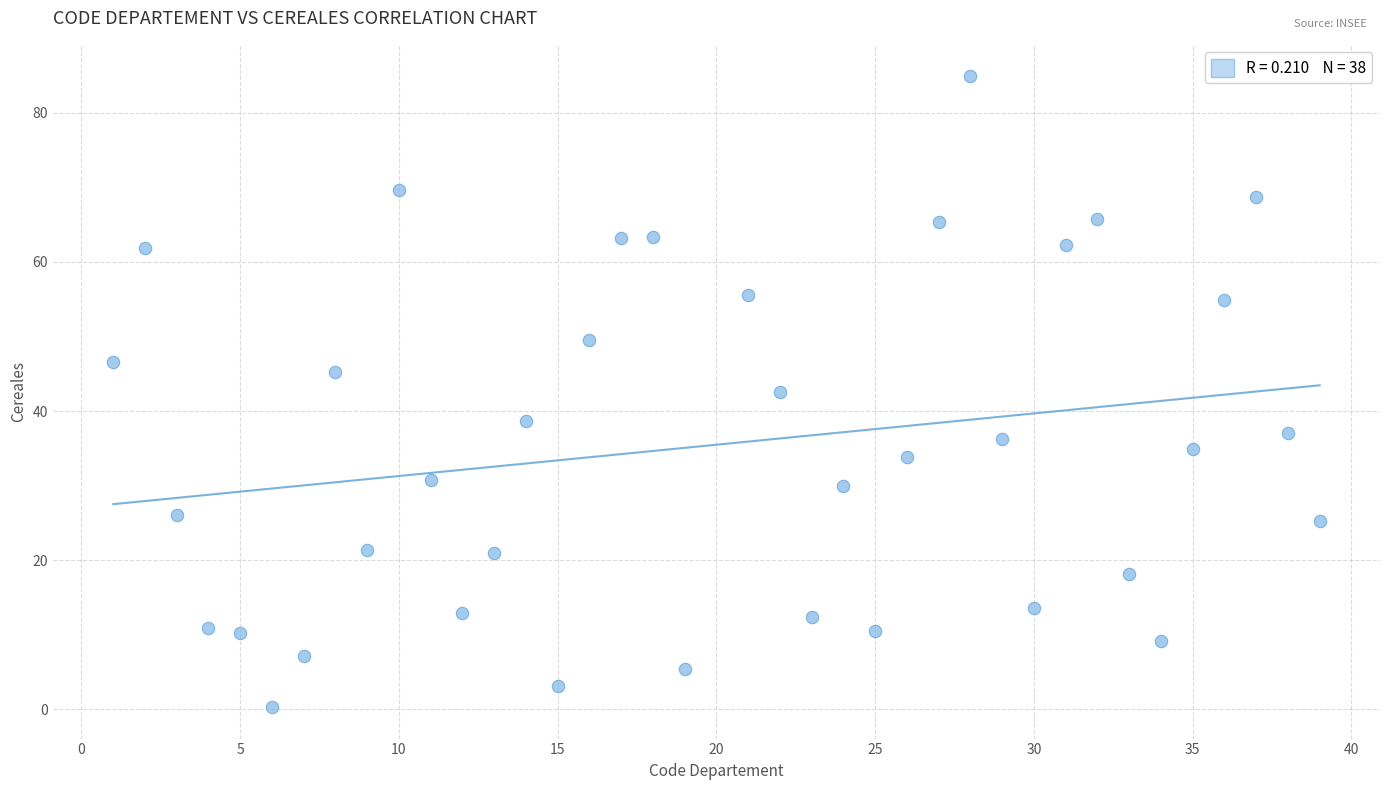

What is the range of X values (max minus min)?

38.0